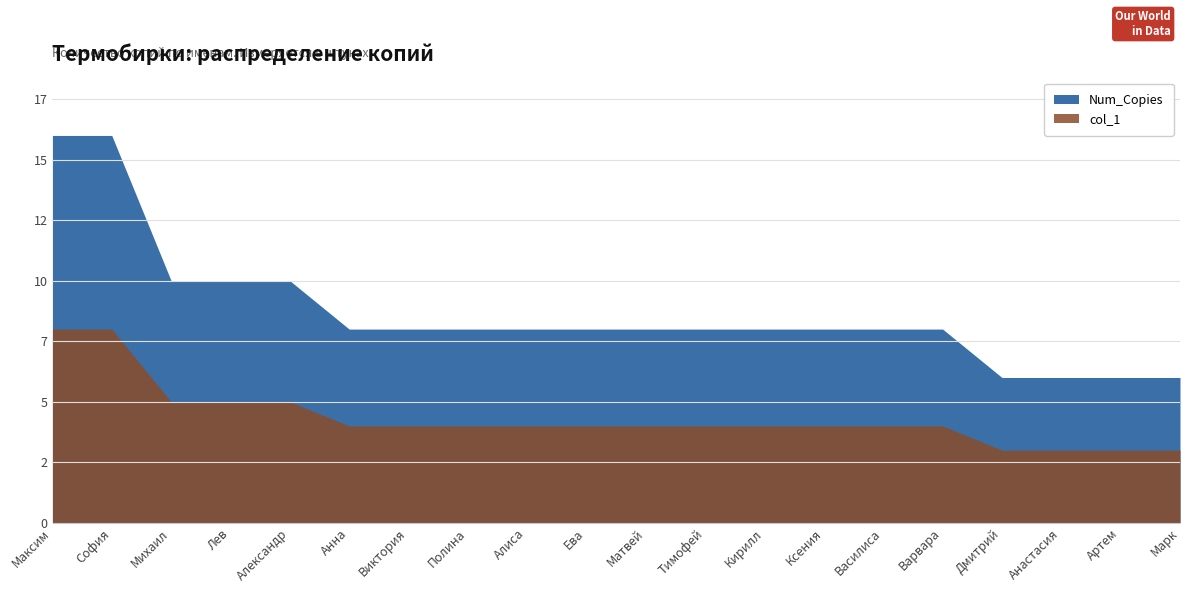

True or false: there are more than 1 points higher than both neighbors.

False